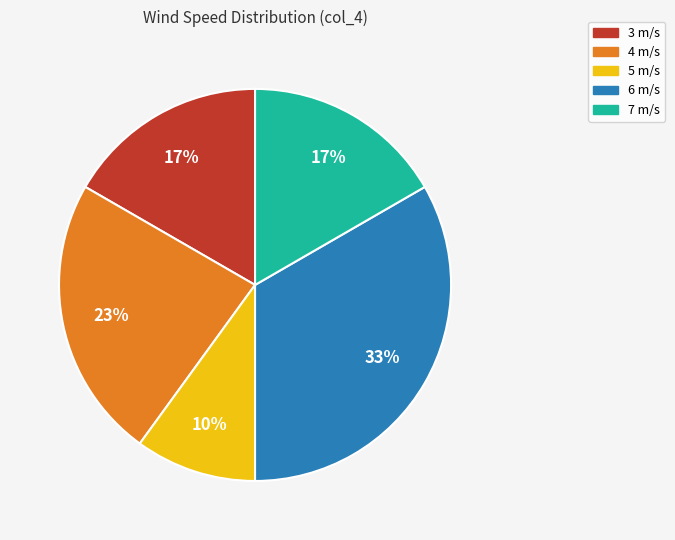

To the nearest percent, what portion does 6 m/s represent?

33%